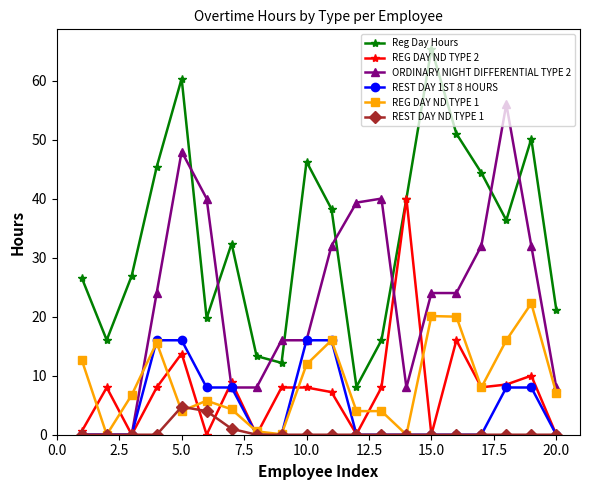

True or false: REST DAY ND TYPE 1 and Reg Day Hours intersect in this chart.

False